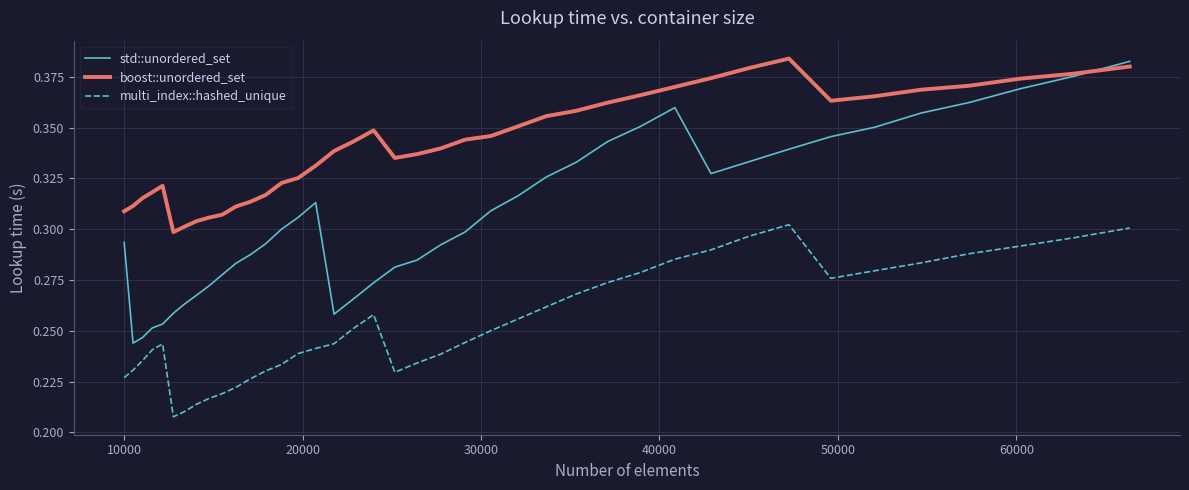

Which series has the widest spread of values?

std::unordered_set